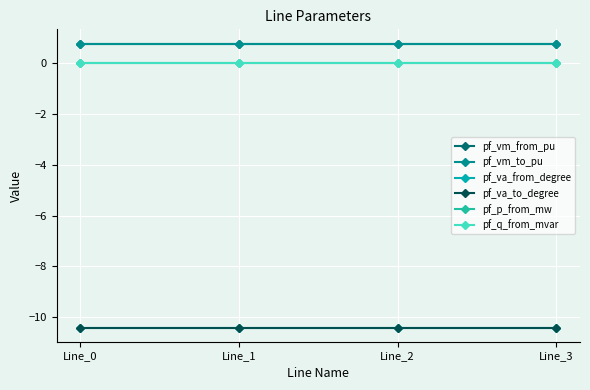

Is this an area chart (filled region under the line)?

No